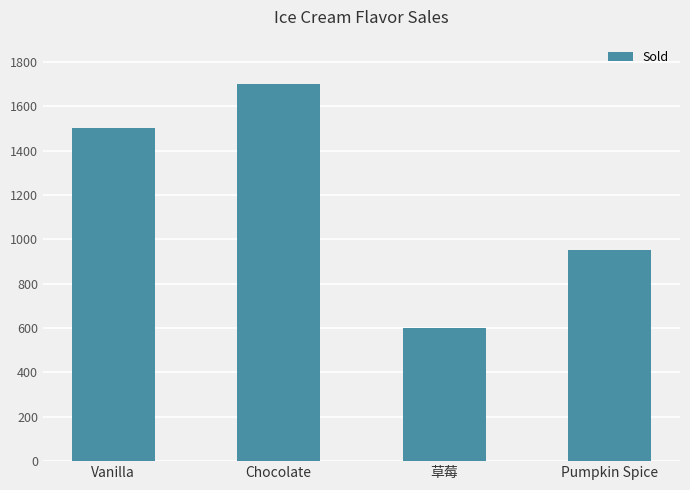

What is the difference between the second highest and second lowest values?

550